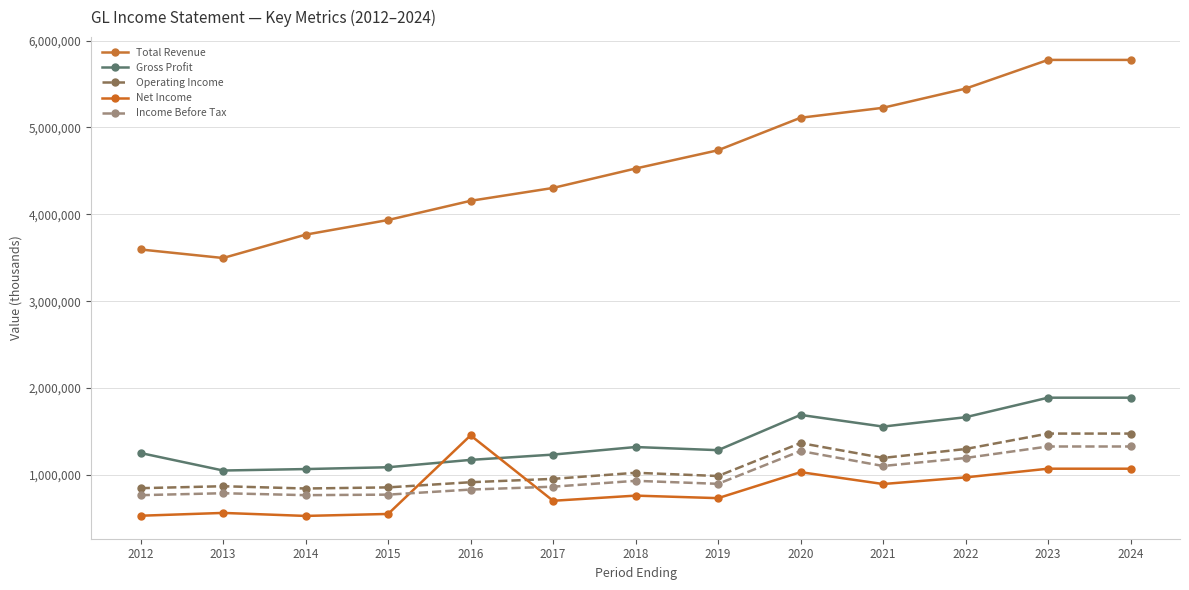

True or false: Income Before Tax has a value of 569898 at 2022.

False